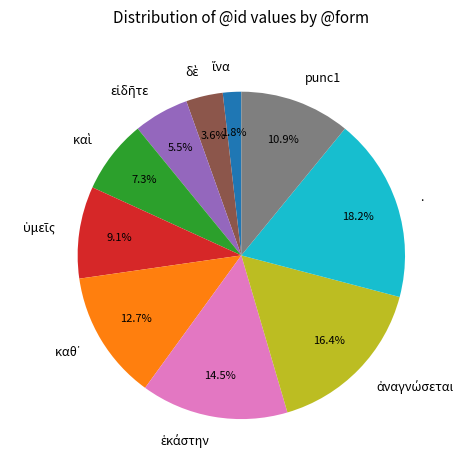

Which category has the biggest portion of the pie?

.